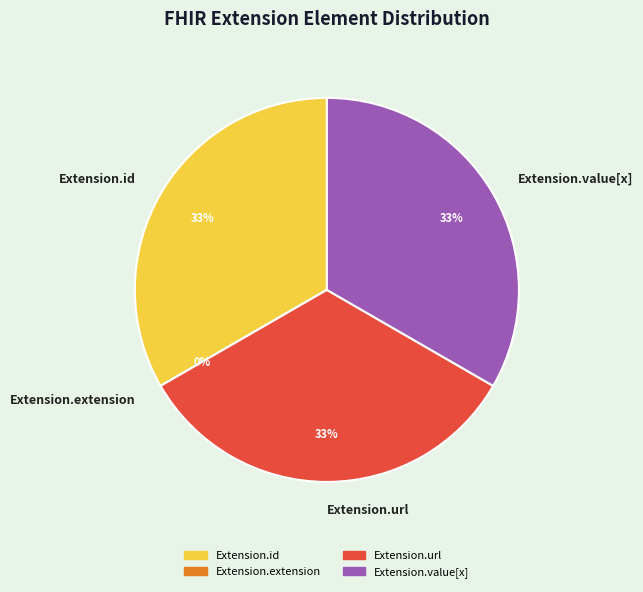

Which category has the biggest portion of the pie?

Extension.id